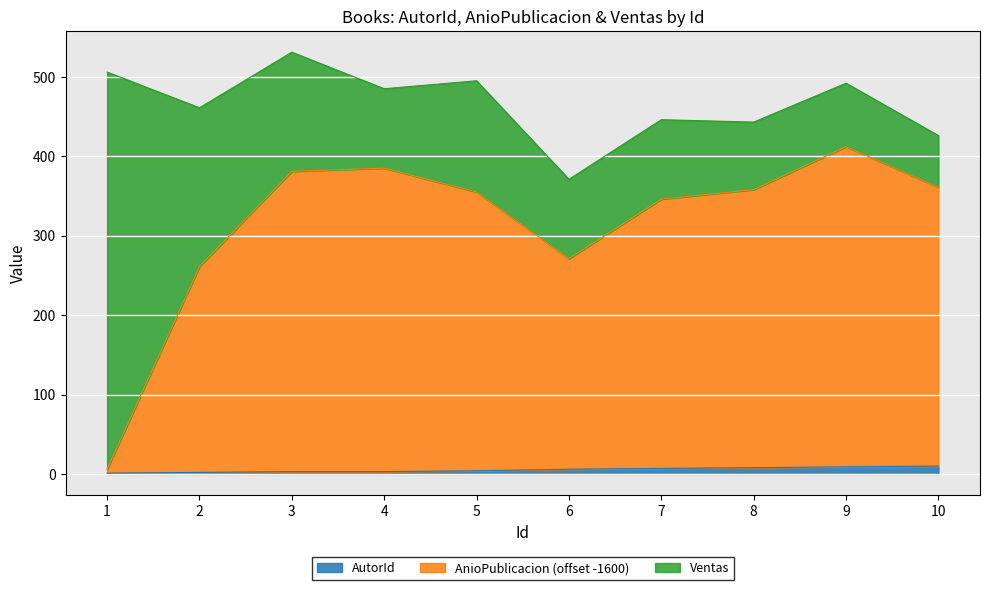

Count the AutorId values in the range 3 to 8.

6